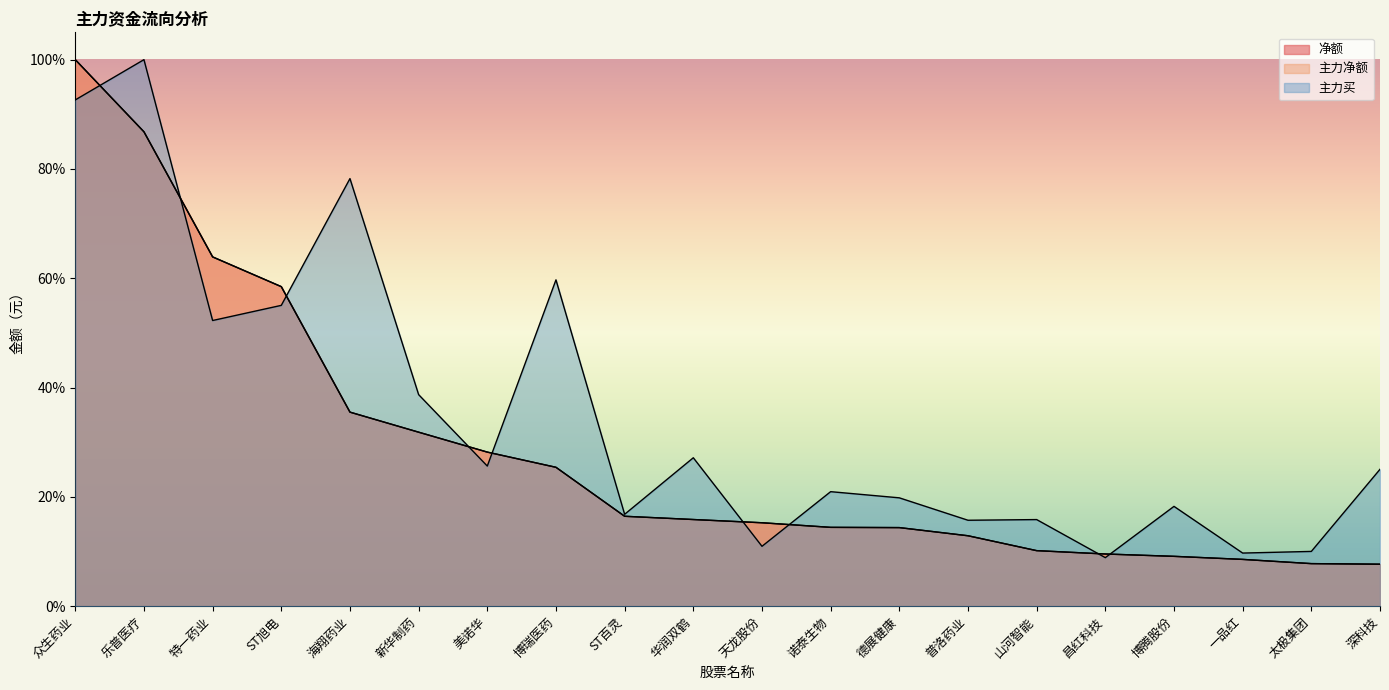

Which label corresponds to the smallest value in the chart?

深科技